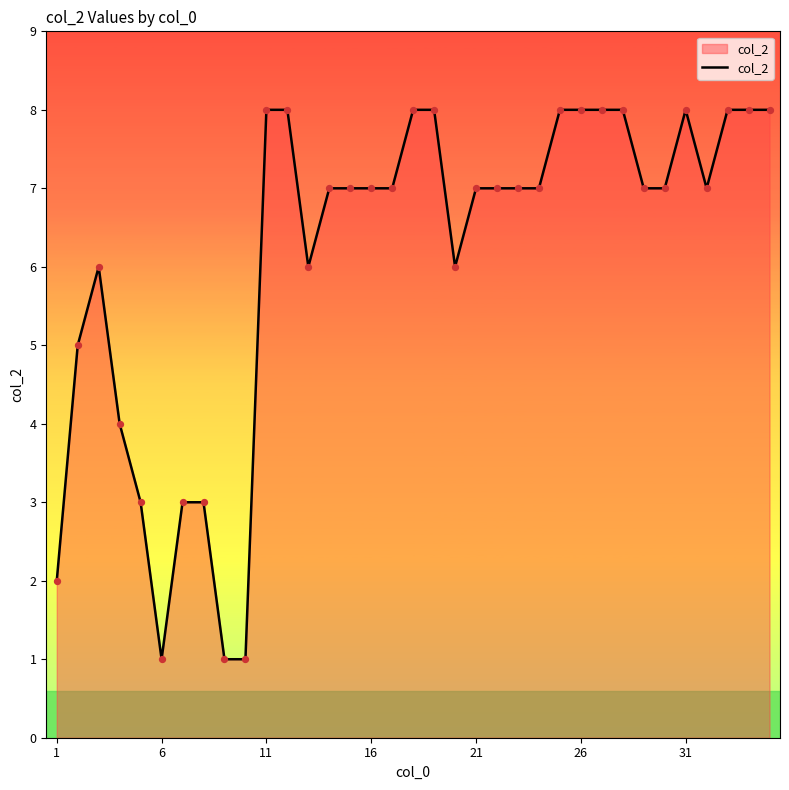

What is the difference between the maximum and minimum values?

7